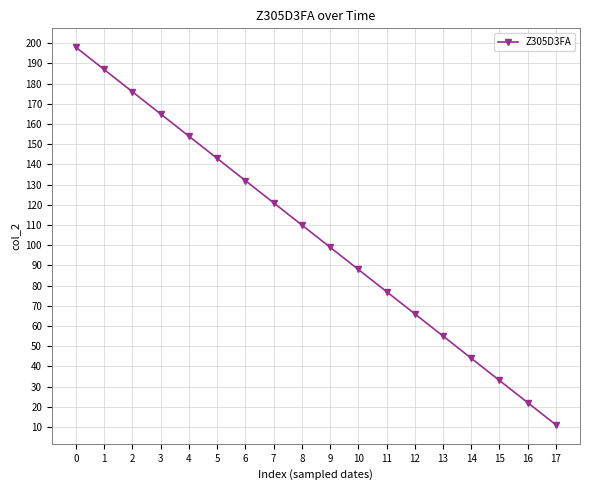

List the labels in order of value, largest first.

0, 1, 2, 3, 4, 5, 6, 7, 8, 9, 10, 11, 12, 13, 14, 15, 16, 17